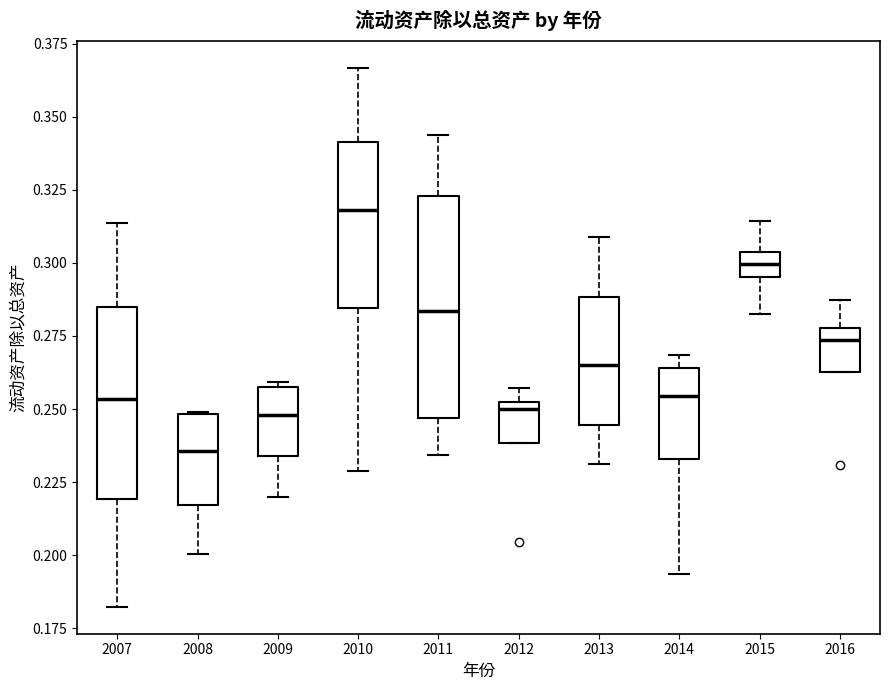

Which box has the highest median line?

2010